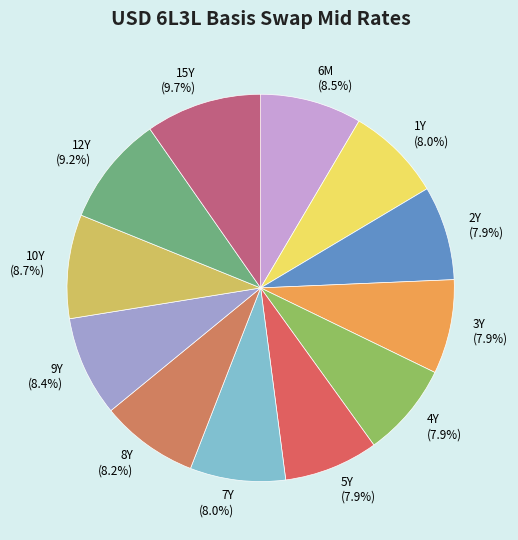

How many slices are in this pie chart?

12